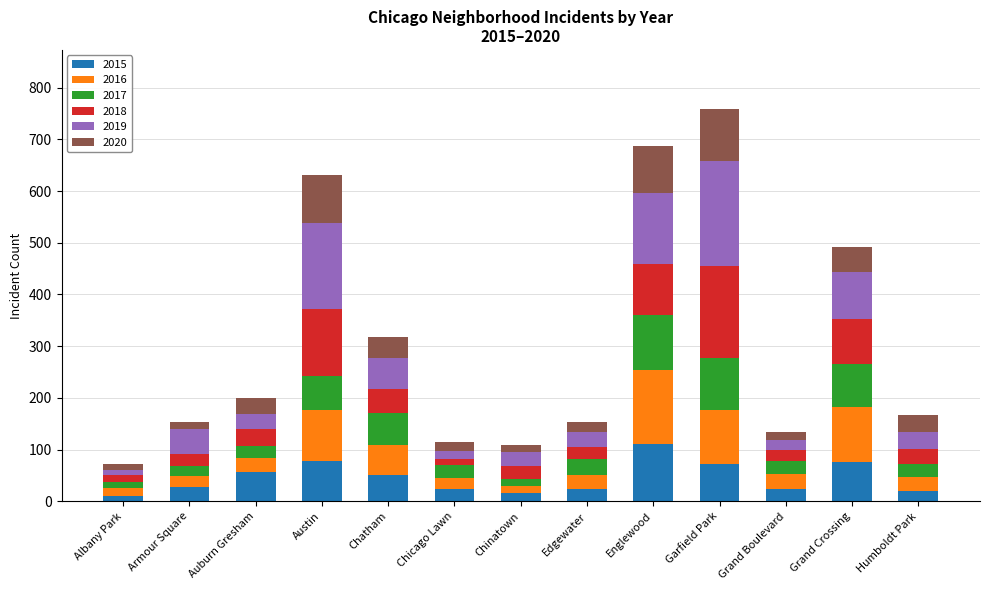

Read the 2015 value at Englewood, to the nearest 50.

100